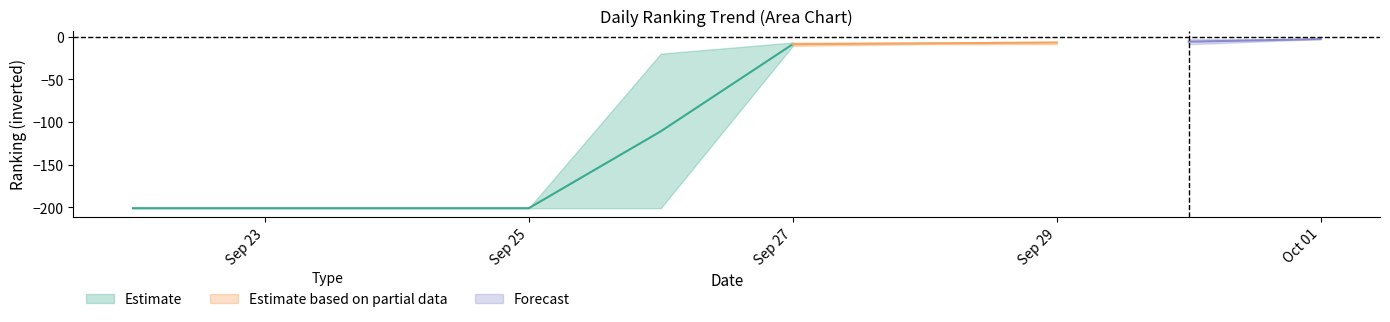

What is the label of the 14th point from the right?

2025/09/23